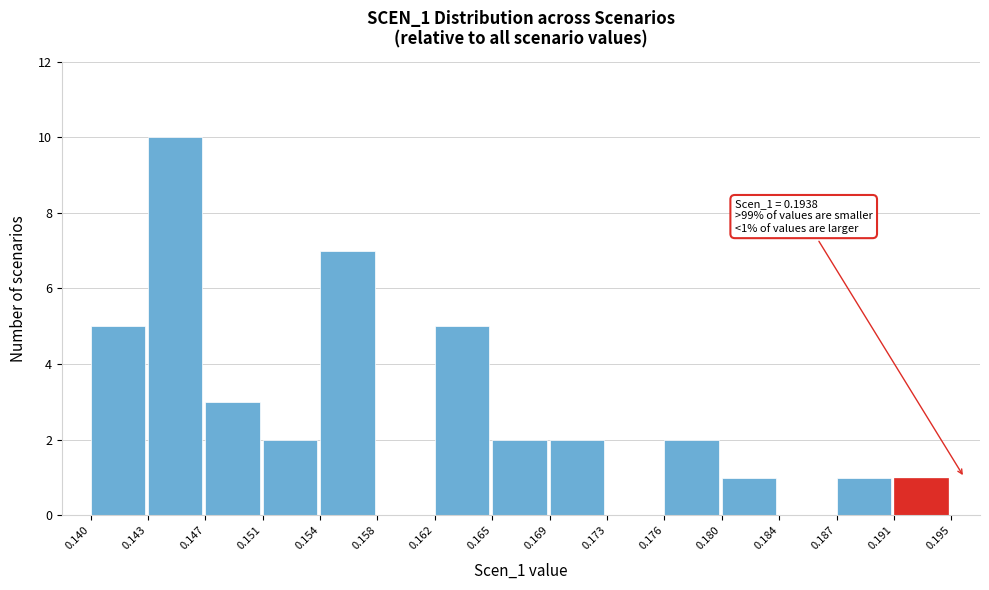

Over which range of the x-axis is the bar tallest?

0.143 to 0.147